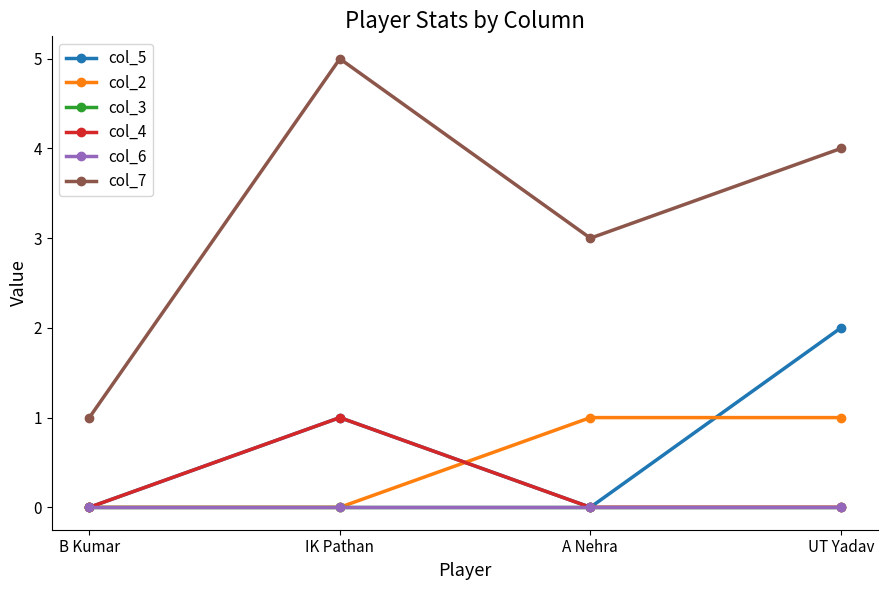

Is this an area chart (filled region under the line)?

No